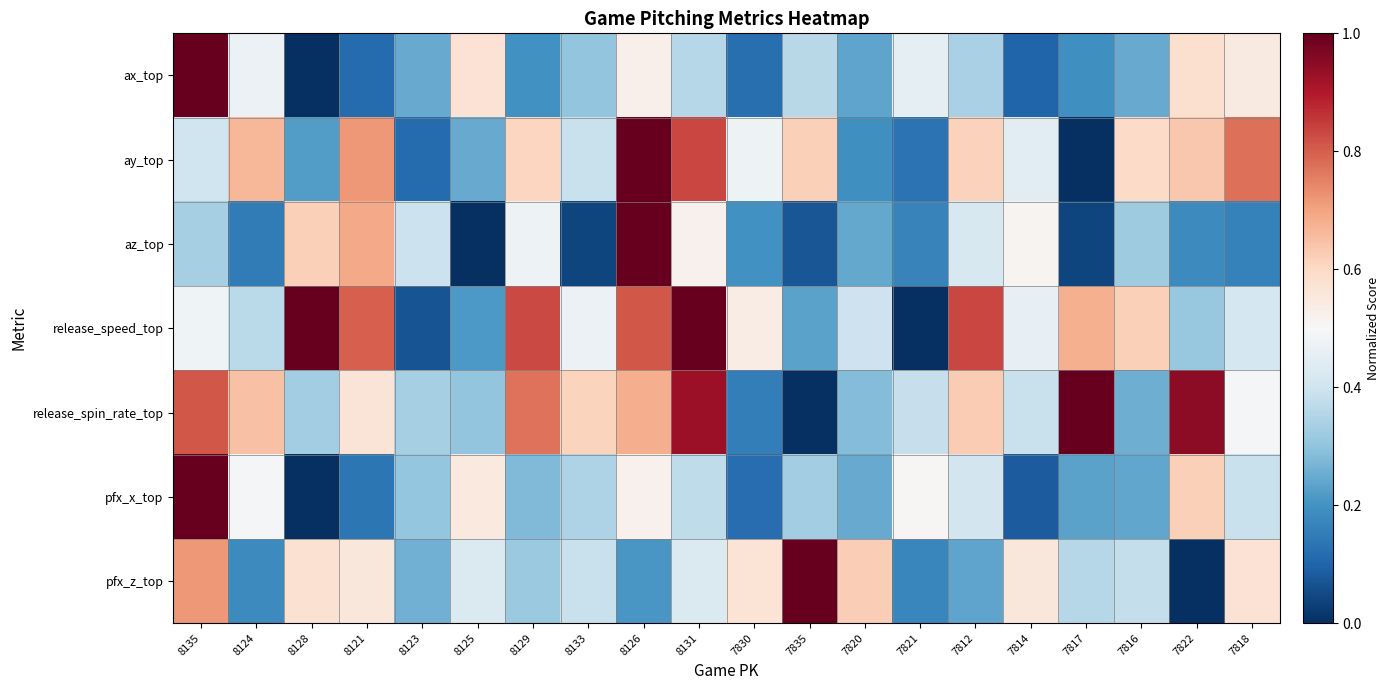

List the series in order of their peak value, highest first.

ax_top, ay_top, az_top, release_speed_top, release_spin_rate_top, pfx_x_top, pfx_z_top